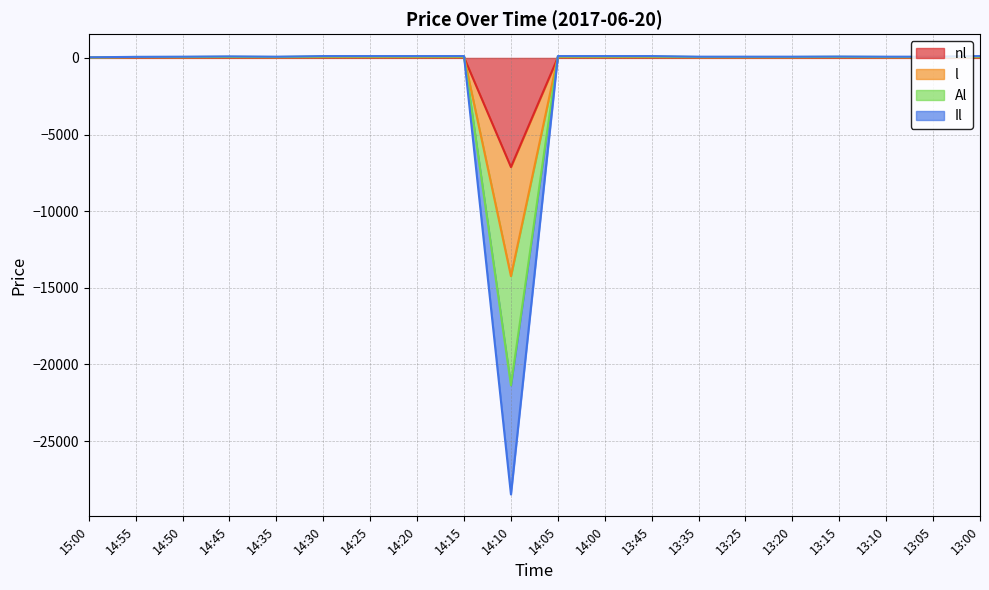

What is the sum of the Il values at 14:00 and 14:35?

150